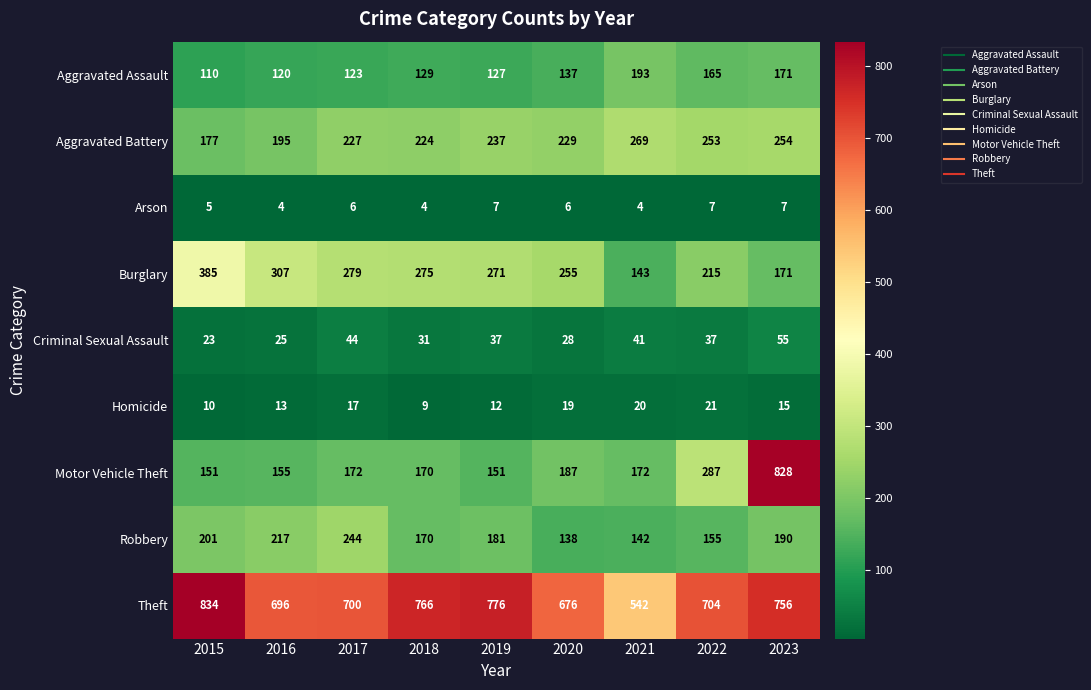

True or false: Aggravated Battery has a value of 177 at 2015.

True